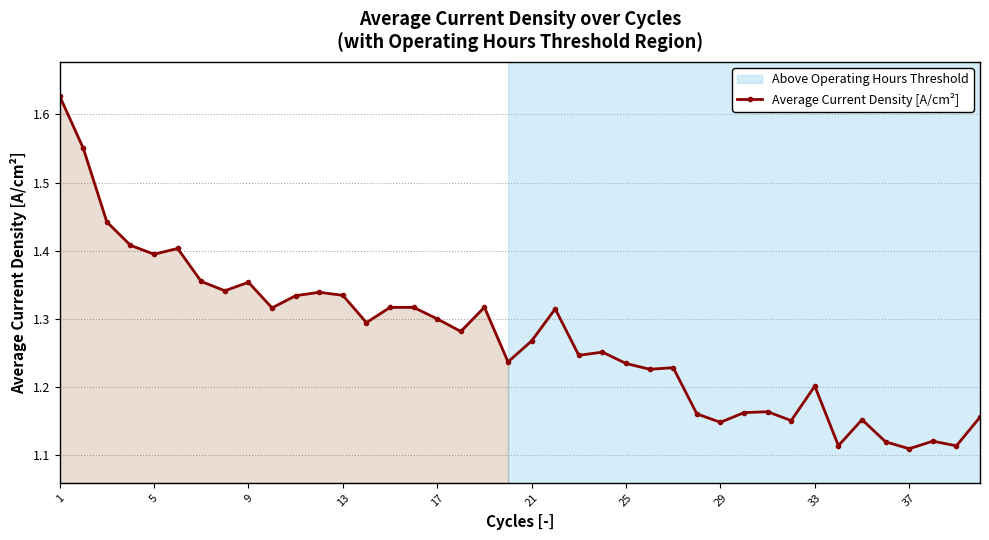

How many values are between 1 and 2?

40